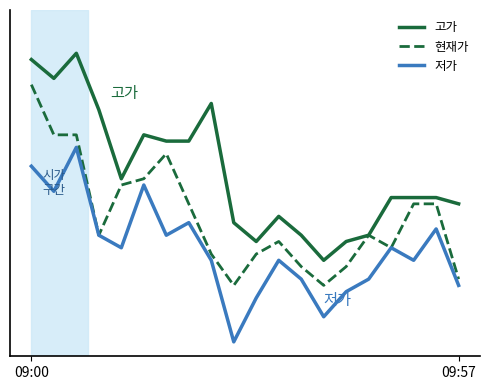

At which category does the chart reach its minimum across all series?

9